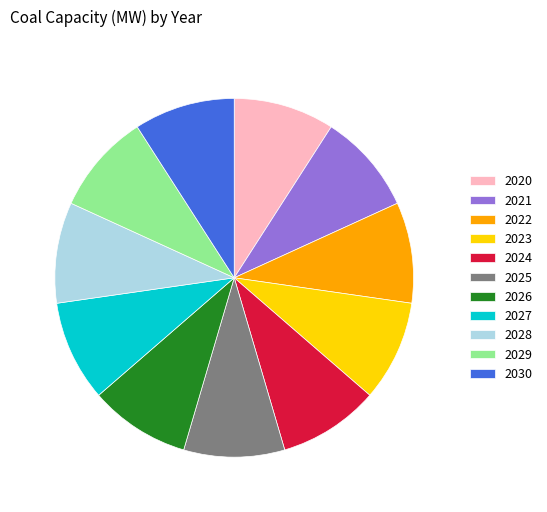

Does any single category account for the majority?

No